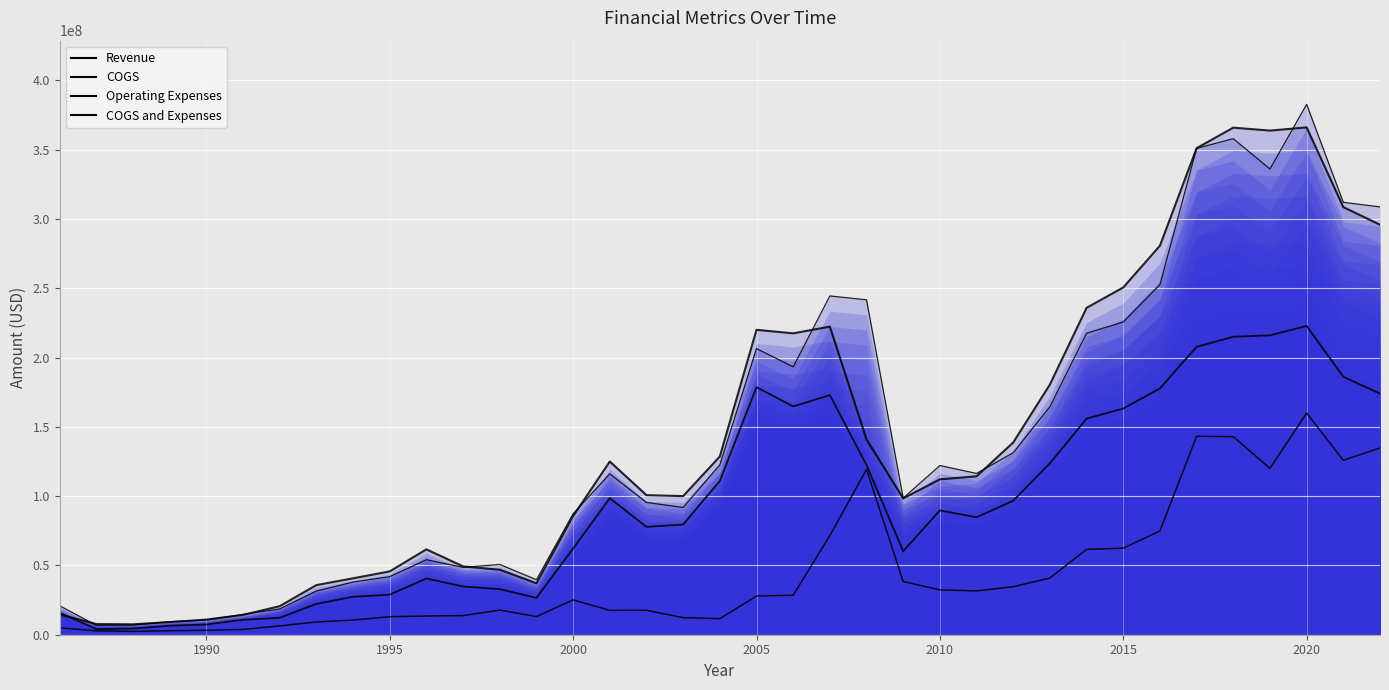

True or false: Revenue (line) has a value of 3257113 at 1995.

False